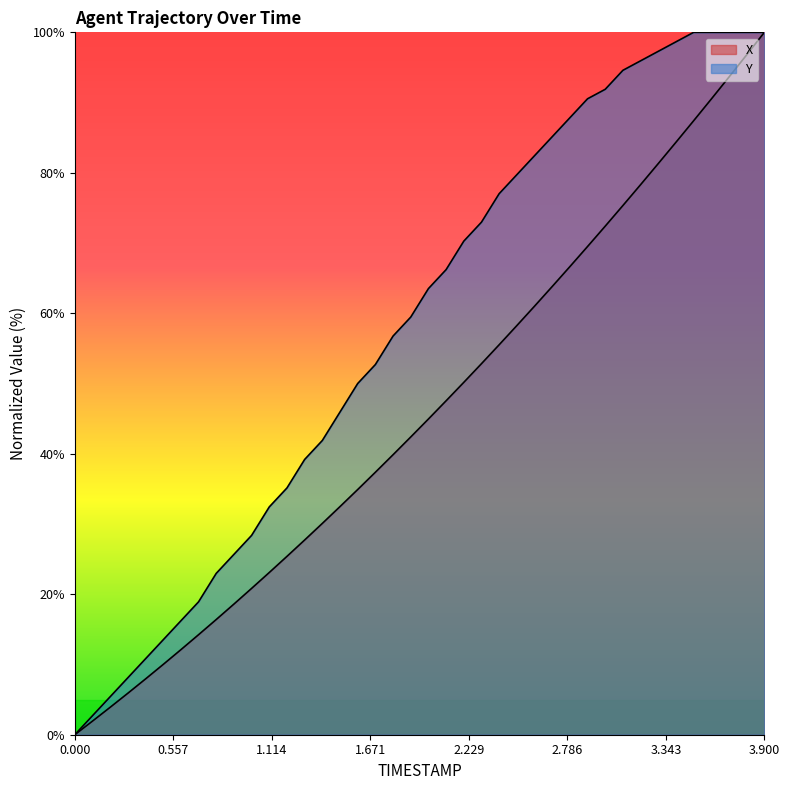

How many values in Y are above zero?

39